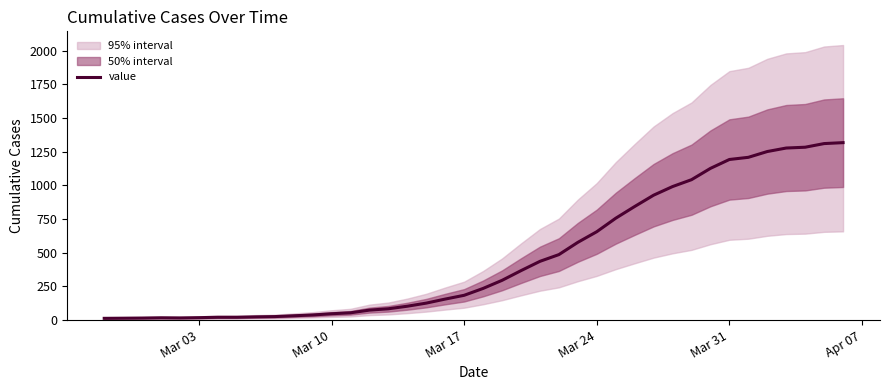

How many lines are shown in the chart?

1